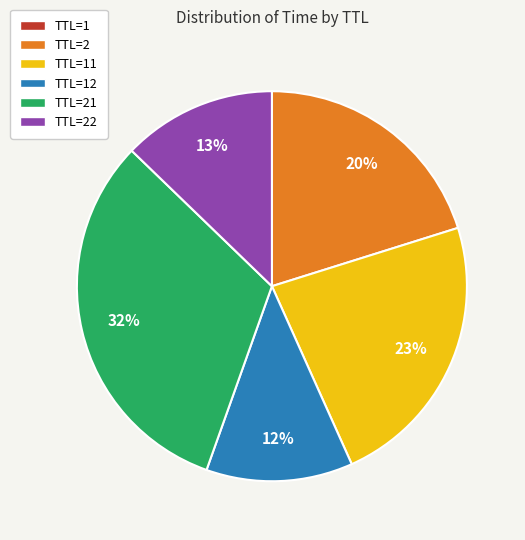

Is there any slice that represents more than half of the pie?

No